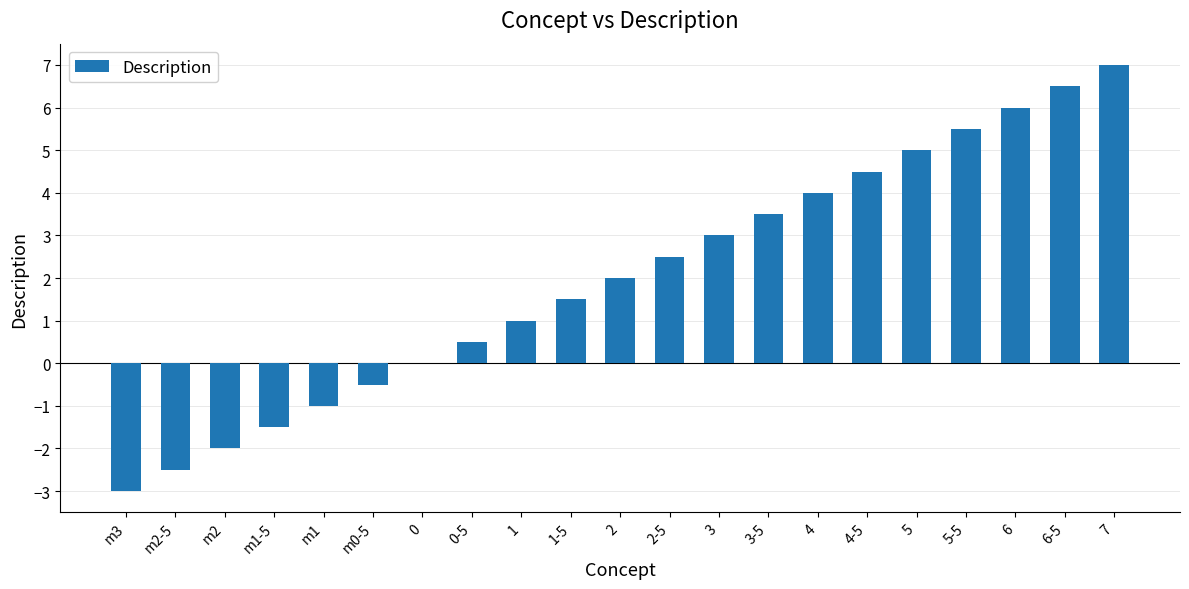

What value does the data have at 6?

6.0